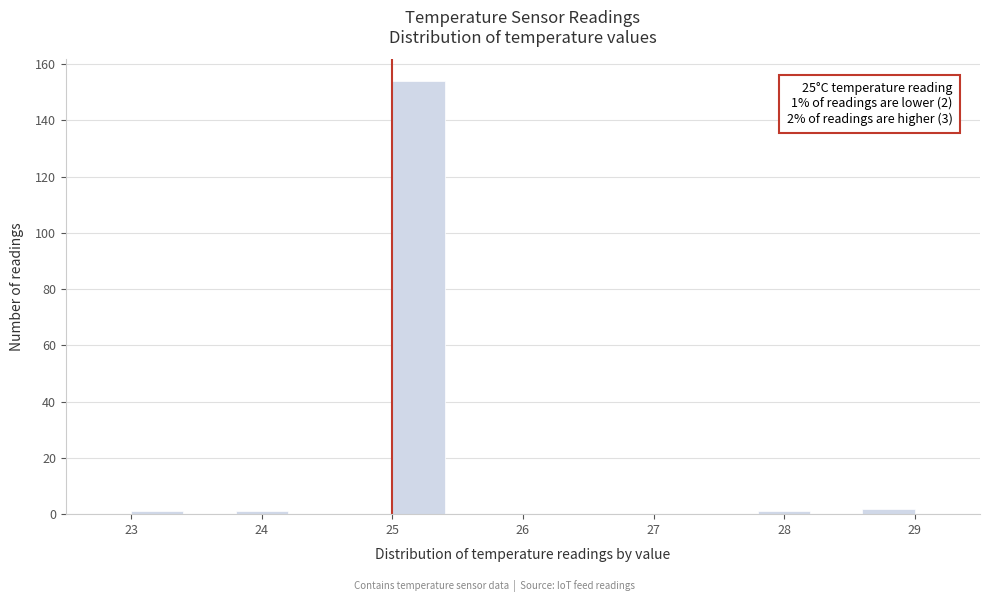

Over which range of the x-axis is the bar tallest?

25.0 to 25.4